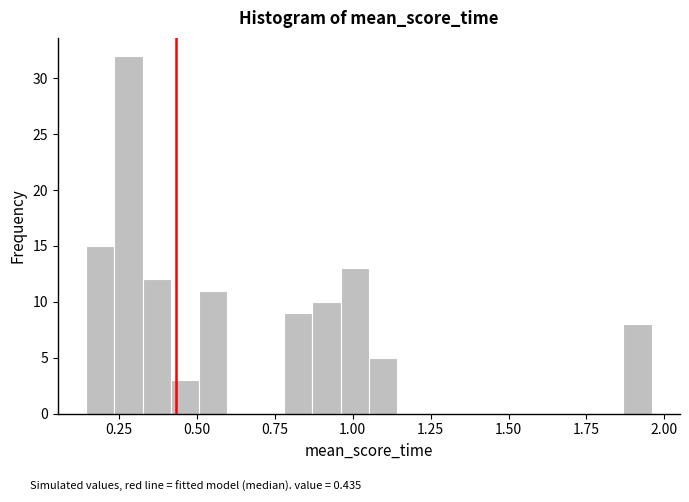

Around what value on the x-axis is the tallest bar? Give the approximate position of its centre, as read against the axis.

0.30